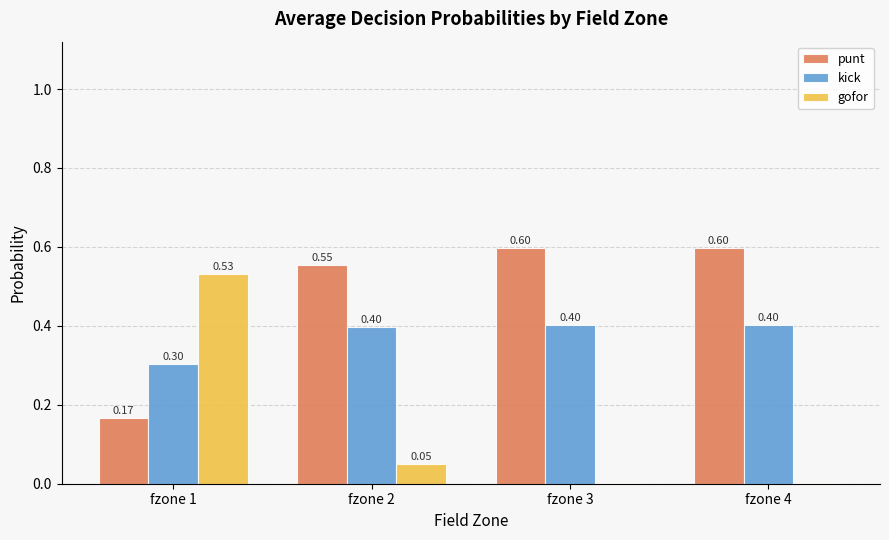

Which series has the largest total across all categories?

punt